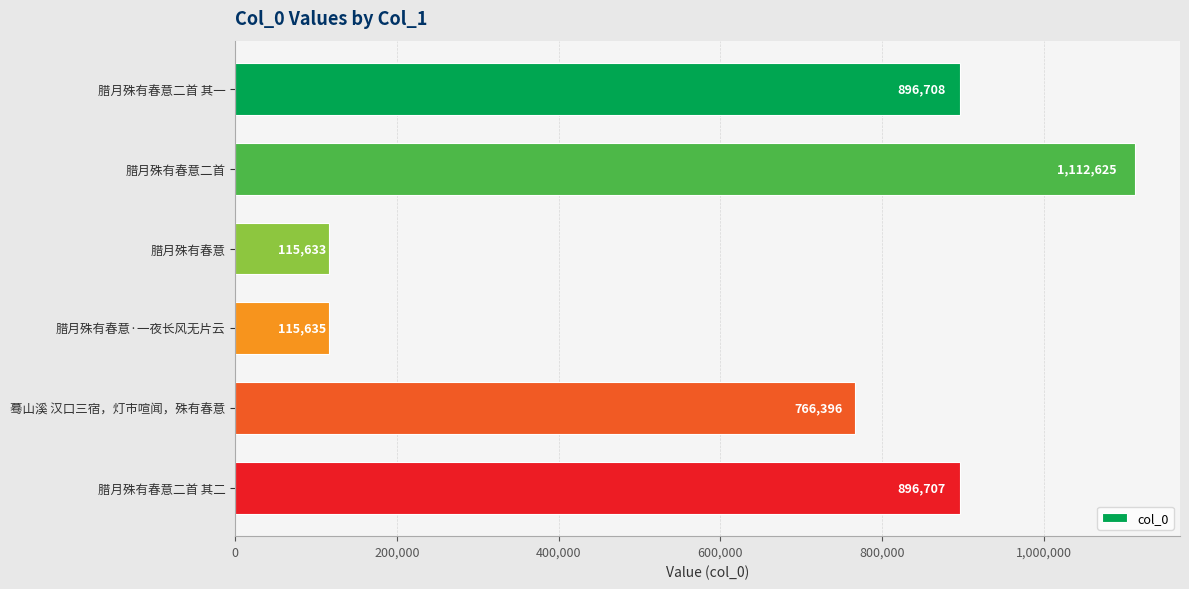

How many data points does each series have?

6